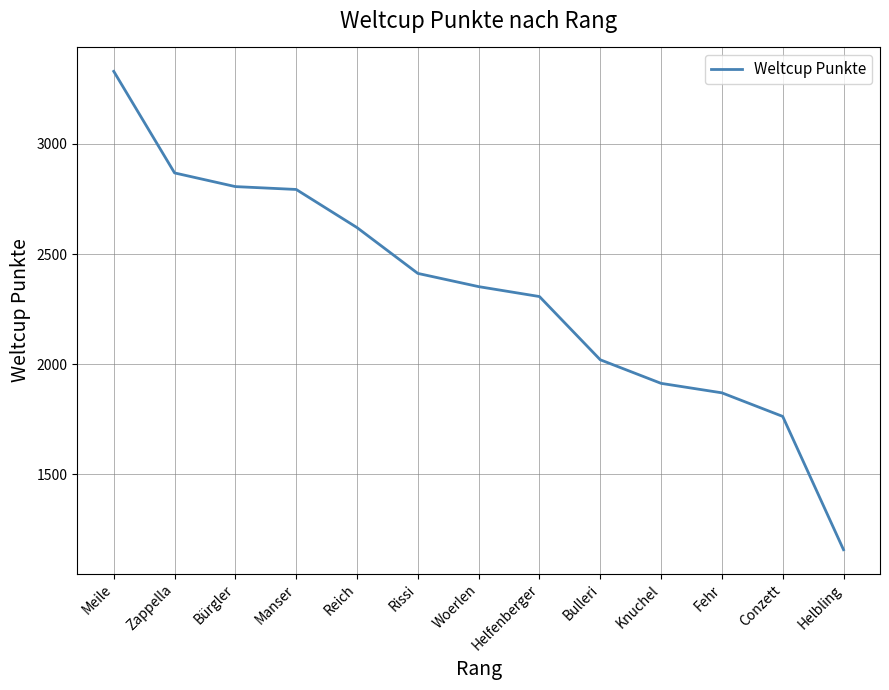

What is the sum of all values?

30211